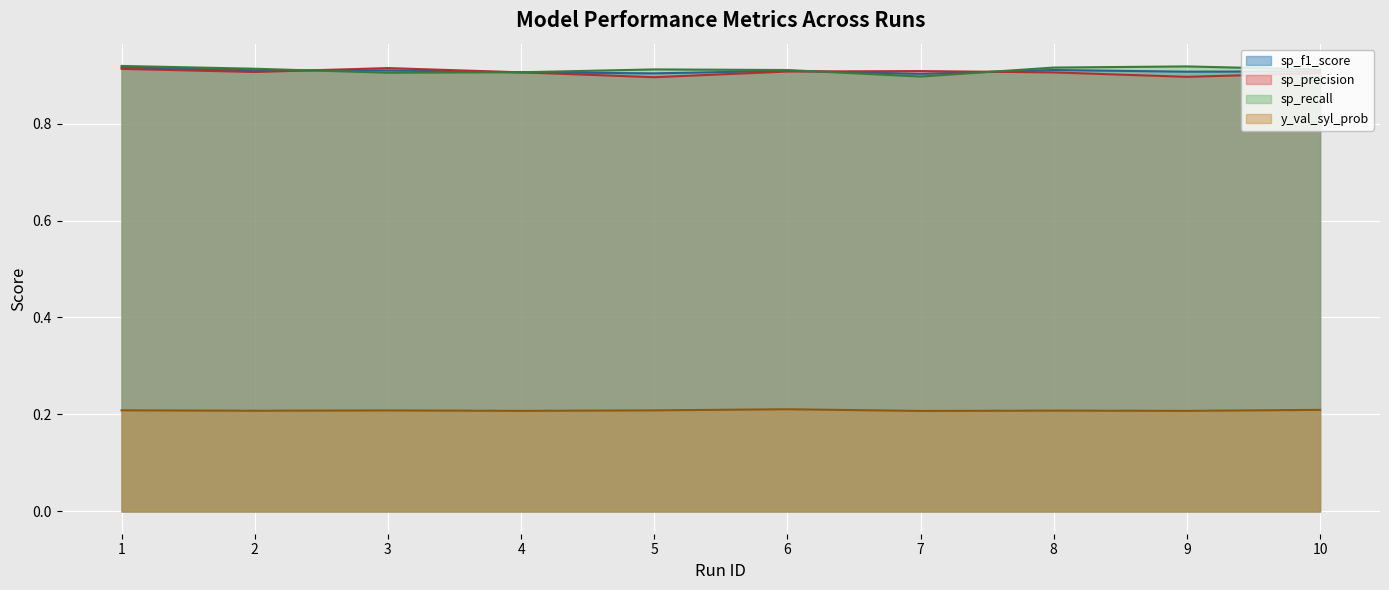

At which category is the sum across all series the highest?

1